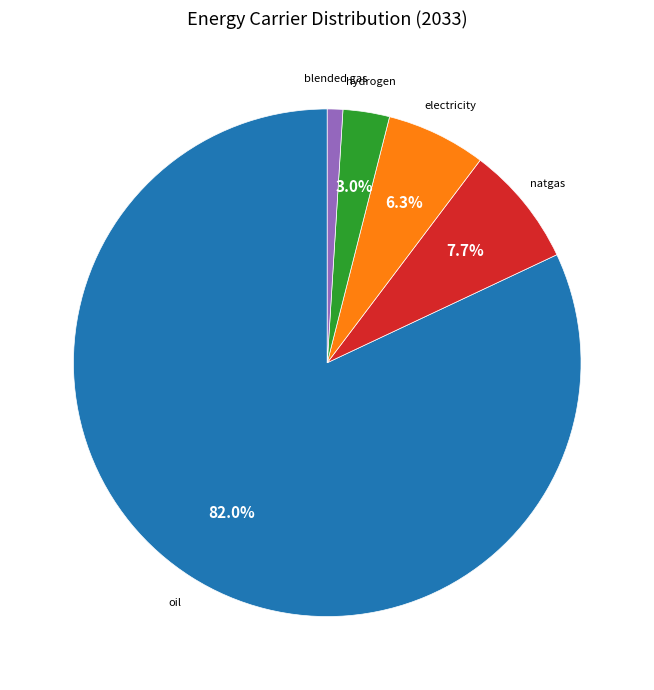

Does any single category account for the majority?

Yes